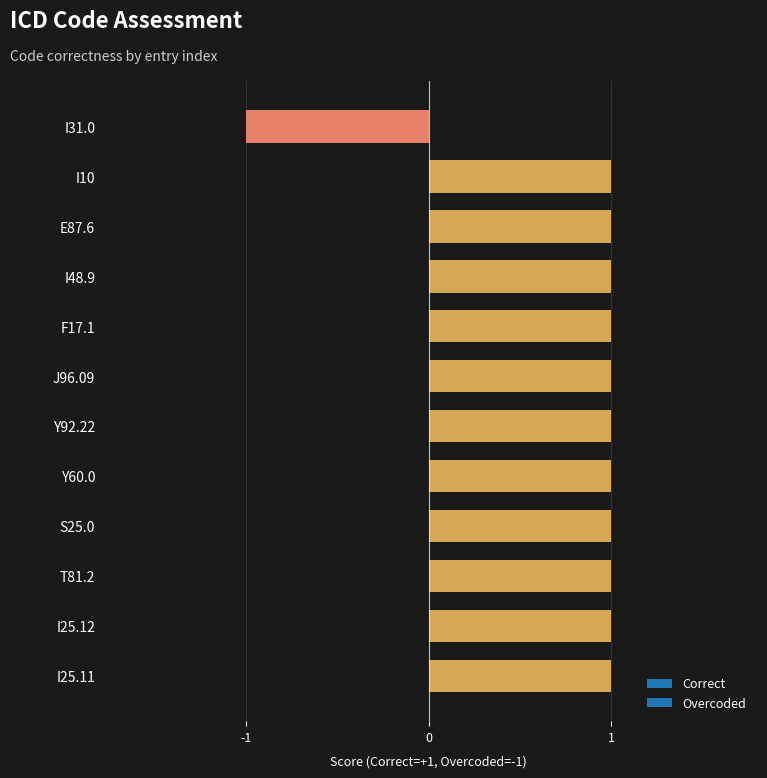

True or false: the data shows 1 at I10.

True